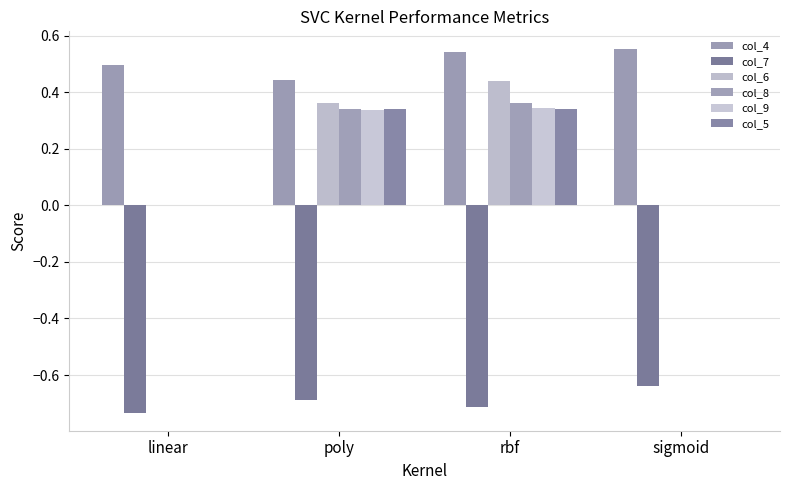

What is the average value of the col_9 series?

0.2